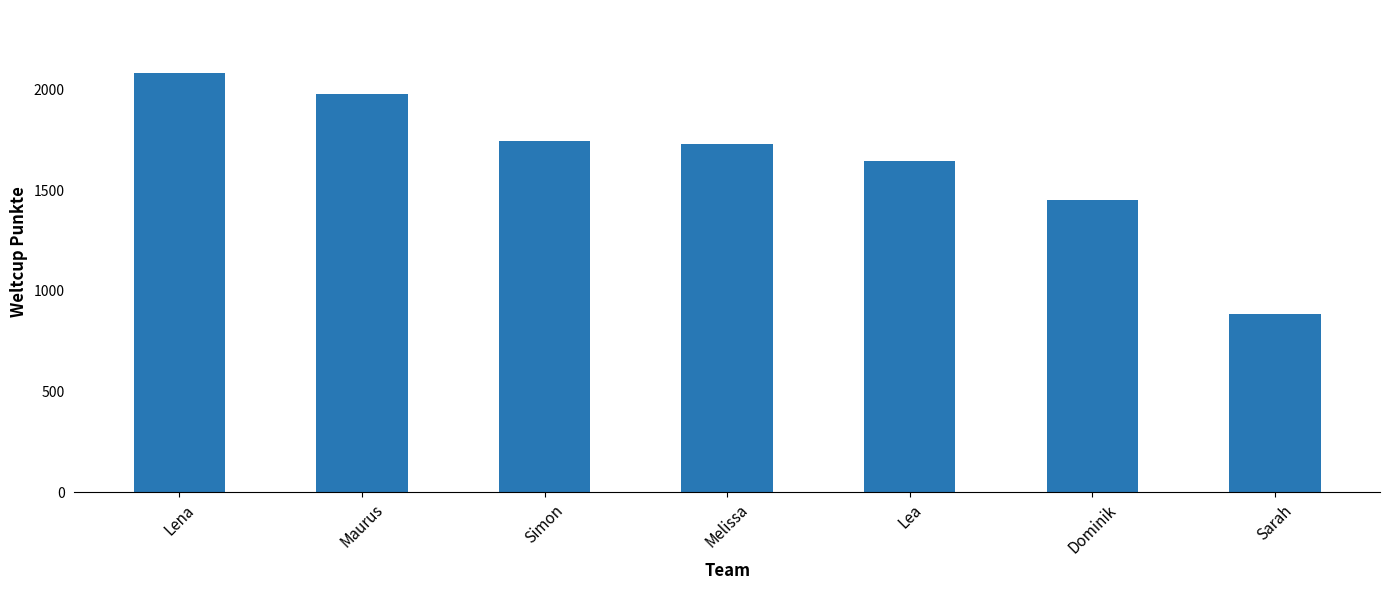

Reading left to right, extract all data points from this chart.

Lena=2083	Maurus=1979	Simon=1746	Melissa=1729	Lea=1647	Dominik=1451	Sarah=887